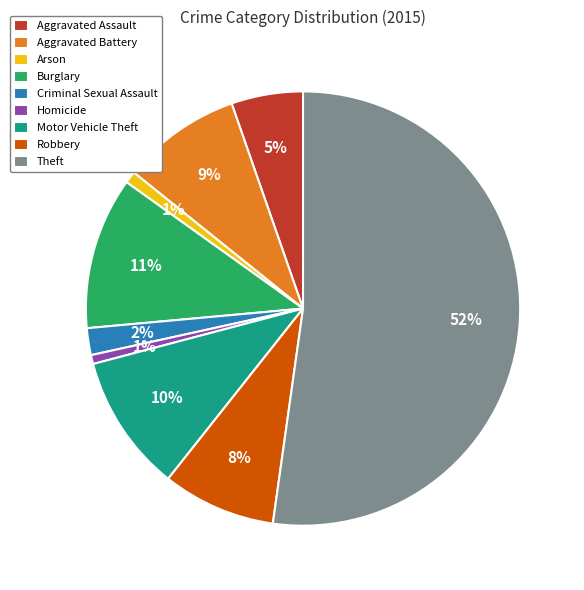

To the nearest percent, what is the difference between the largest and smallest slice percentages?

52%